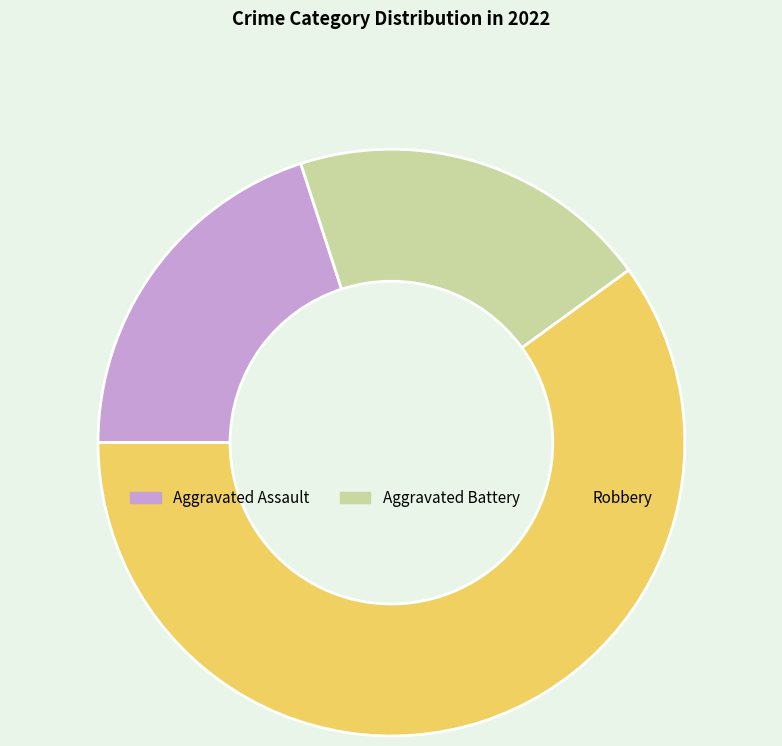

Does Aggravated Battery account for over 50% of the chart?

No